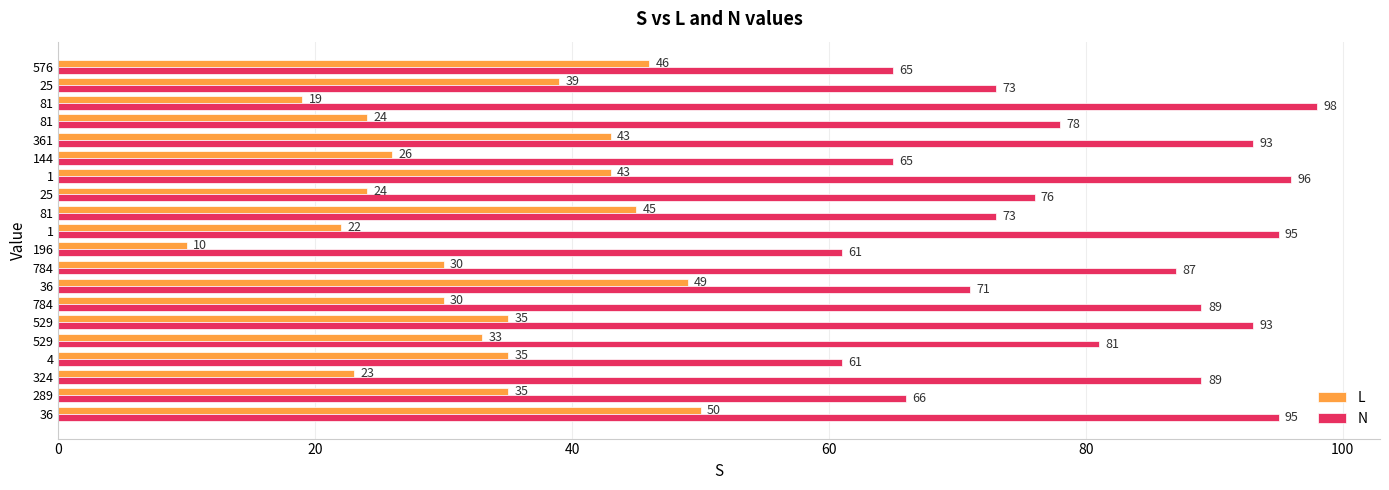

How many series are shown in this chart?

2